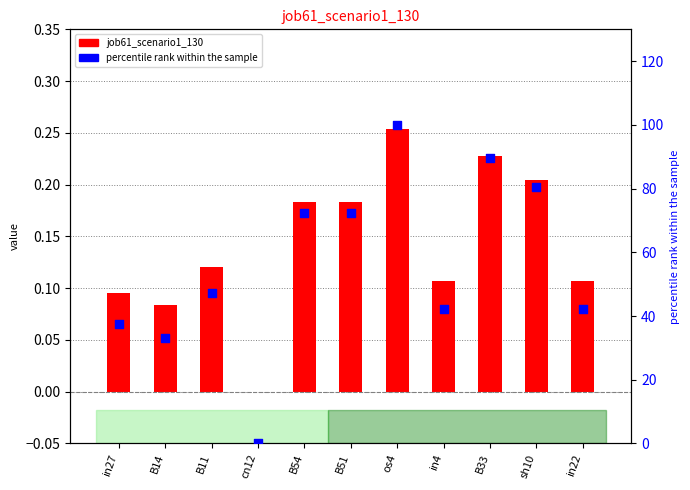

Which series has the largest Y range (max minus min)?

percentile rank within the sample